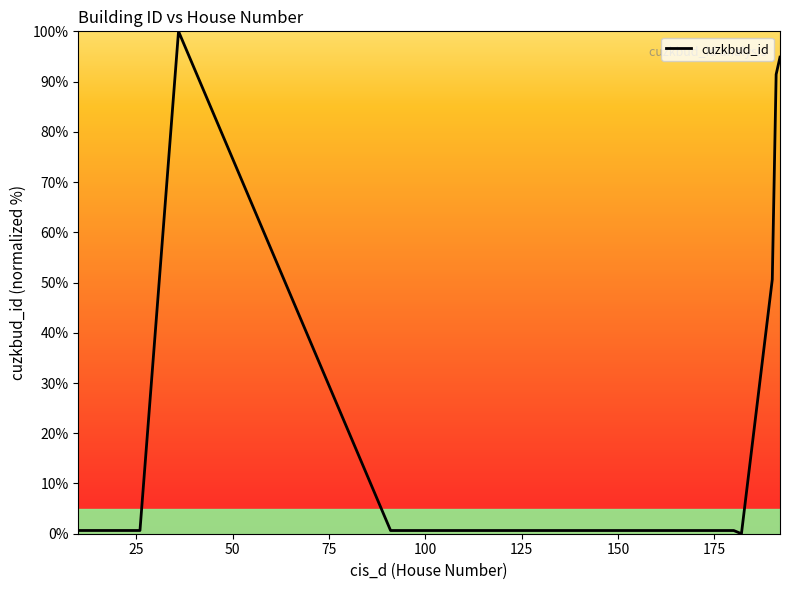

Does the chart display data point markers on the line(s)?

No